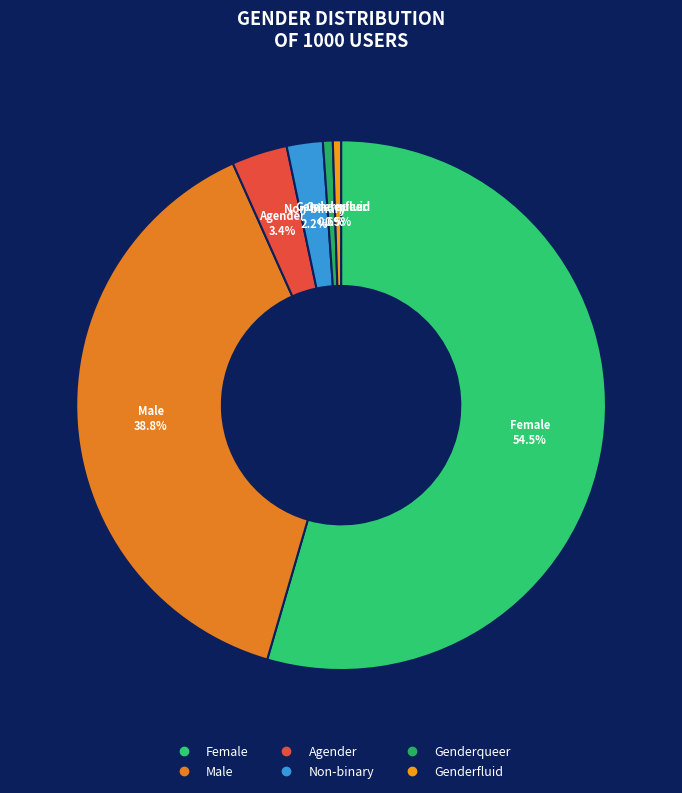

What is the largest slice in the pie chart?

Female